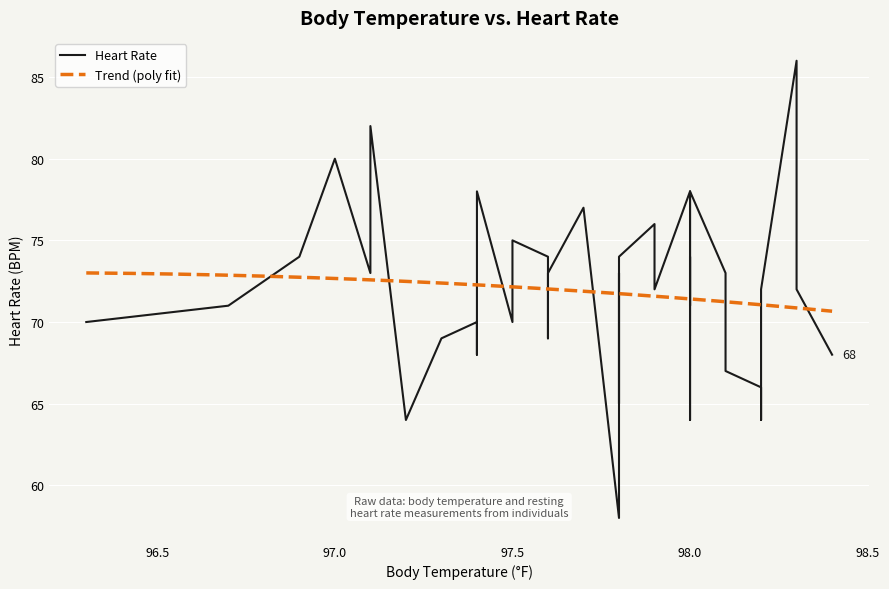

What is the maximum value shown in the chart?

86